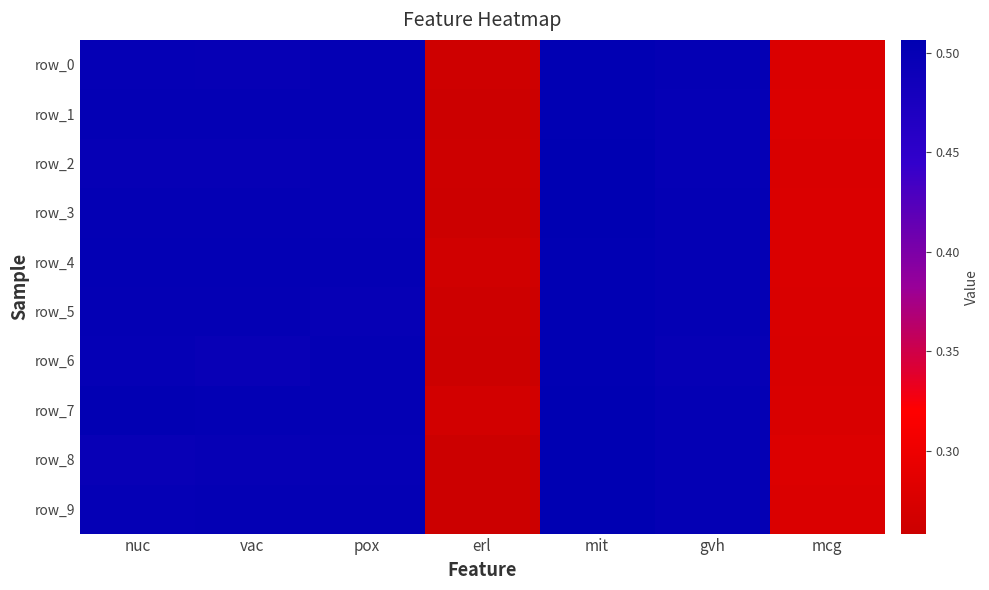

What is the maximum value shown in the chart?

0.5